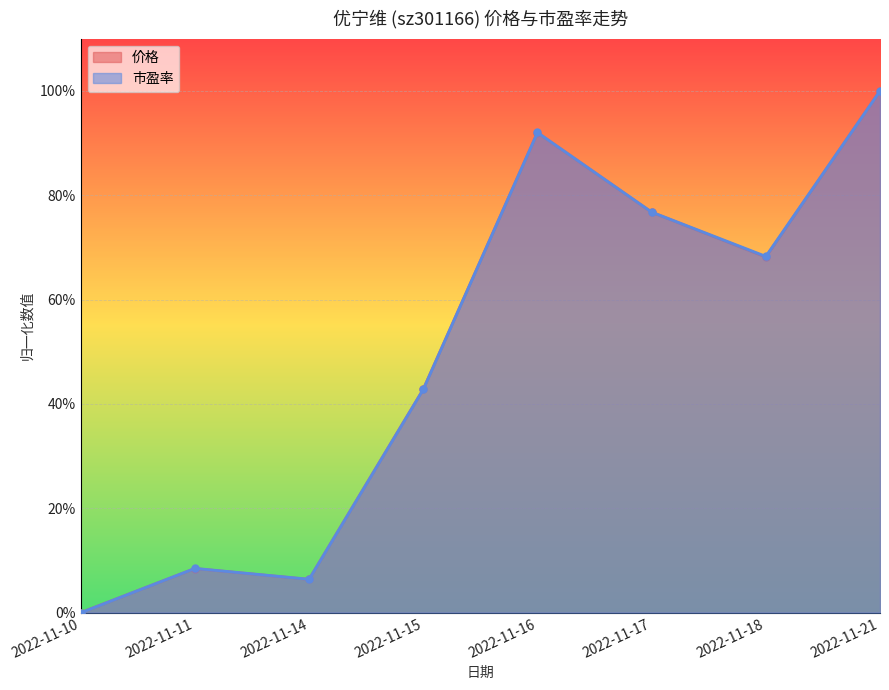

What is the value of the 市盈率 point at the 4th from the left?

0.4